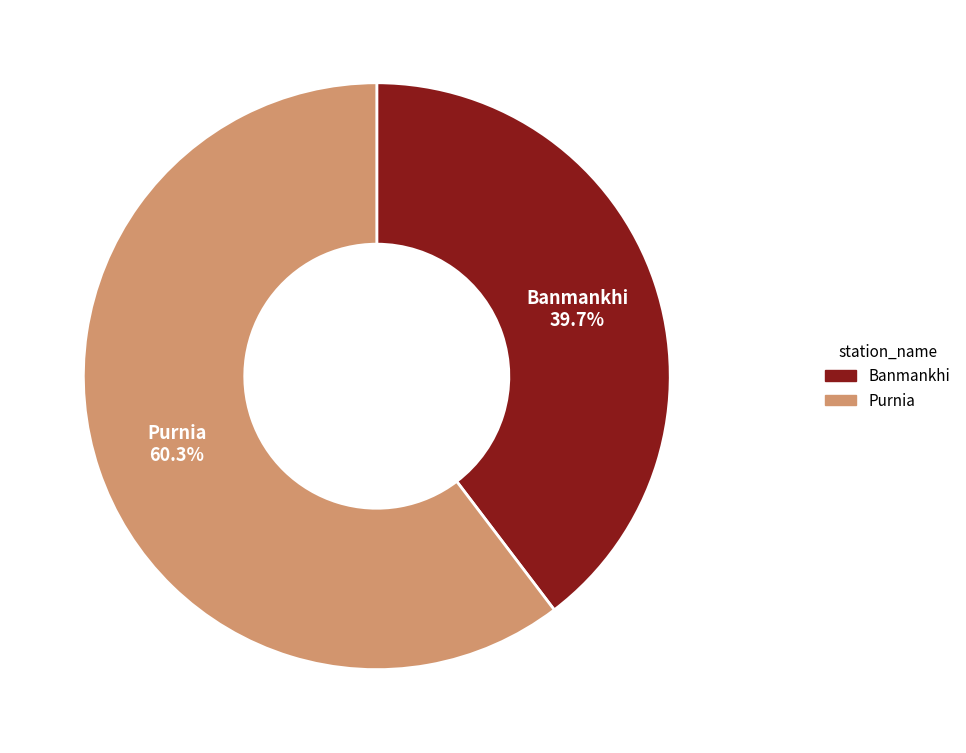

Count the number of slices in the pie.

2